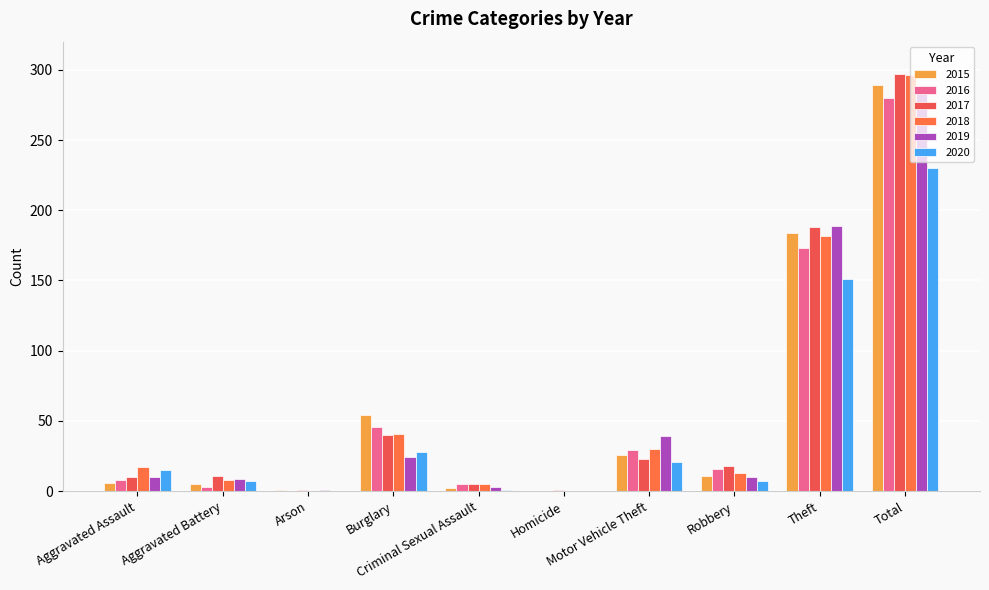

What is the value of the 2017 bar at the 3rd from the left?

1